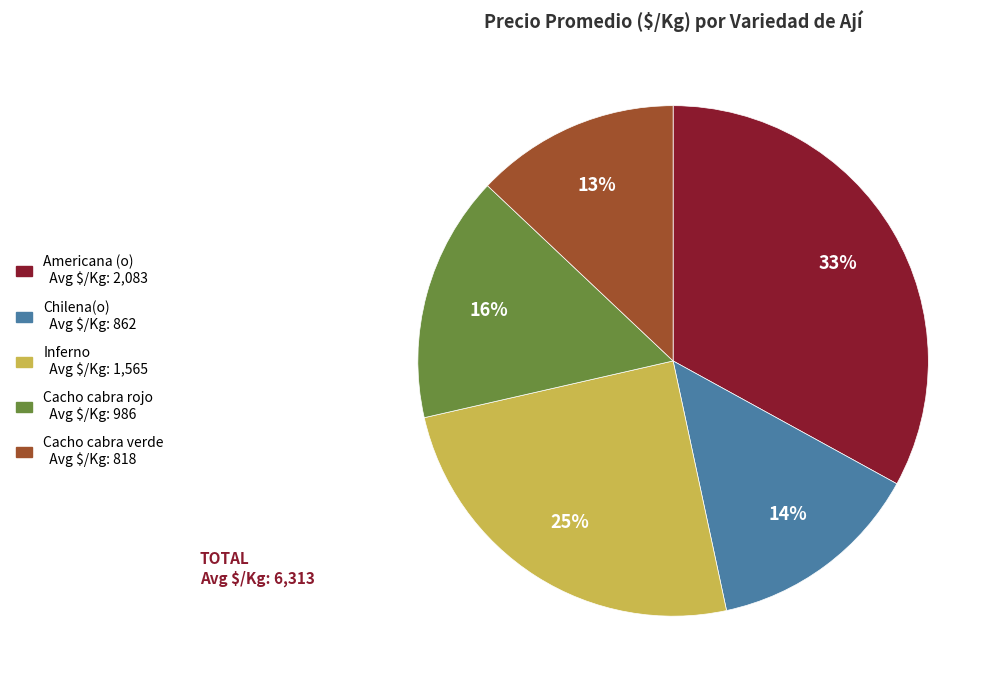

Combined, do Cacho cabra rojo and Inferno account for over 50%?

No